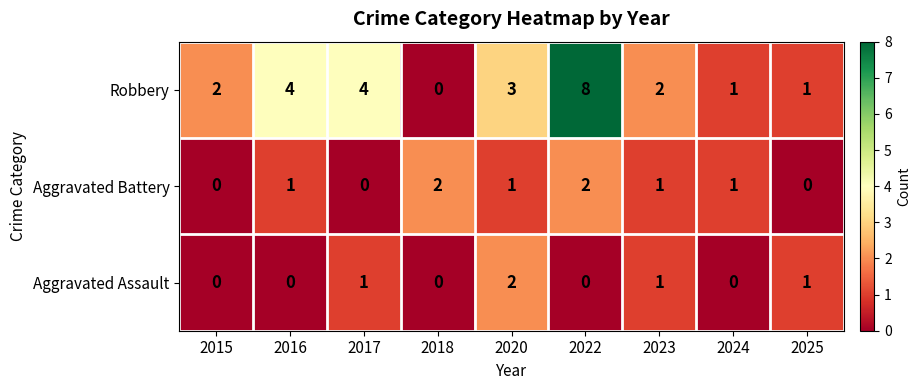

Reading left to right, extract all data points from this chart.

Robbery: 2	4	4	0	3	8	2	1	1
Aggravated Battery: 0	1	0	2	1	2	1	1	0
Aggravated Assault: 0	0	1	0	2	0	1	0	1